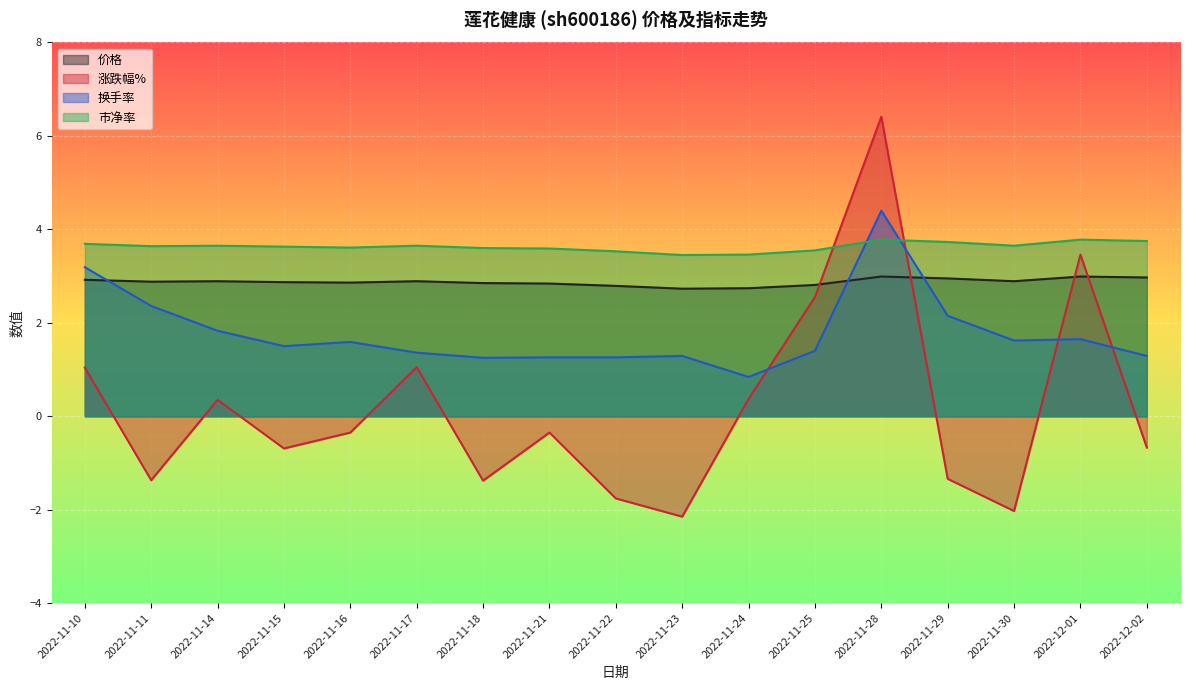

At how many categories does at least one series exceed 6?

1